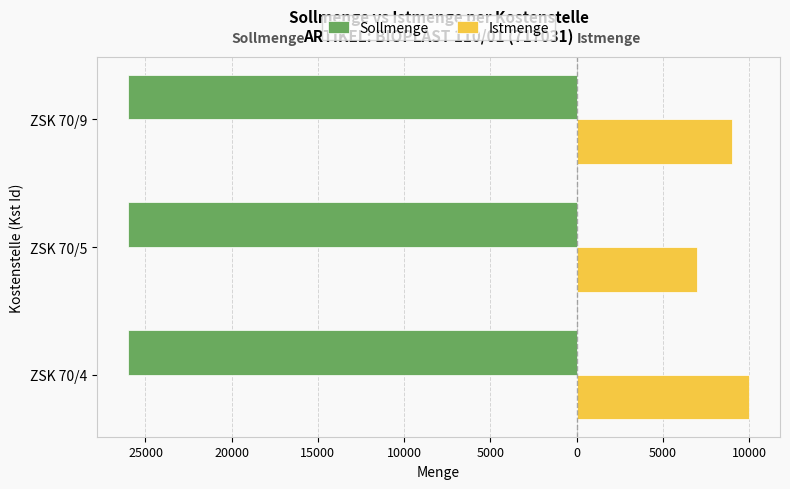

What are all the series names shown in the legend?

Sollmenge, Istmenge